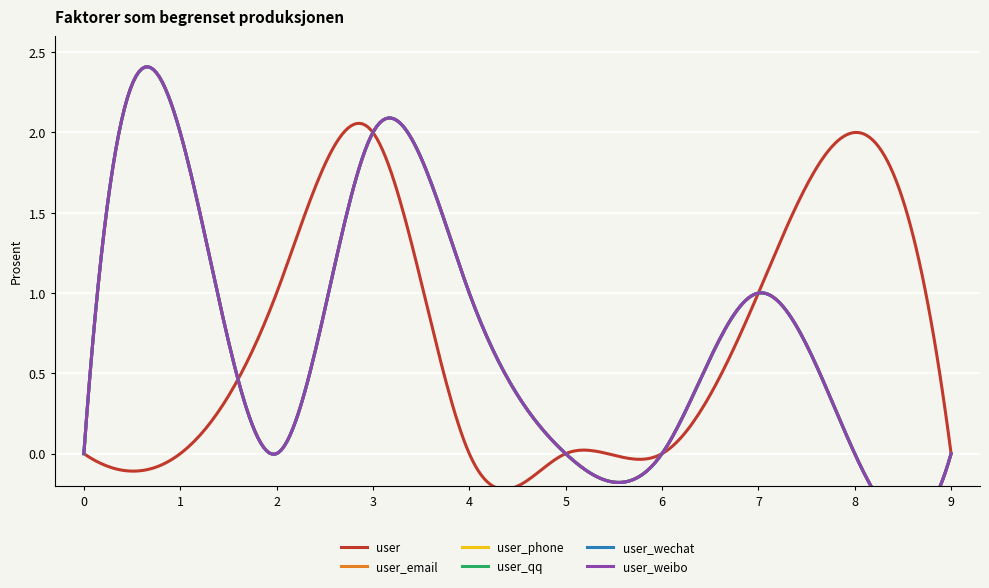

True or false: user_qq and user_wechat cross at least once.

False